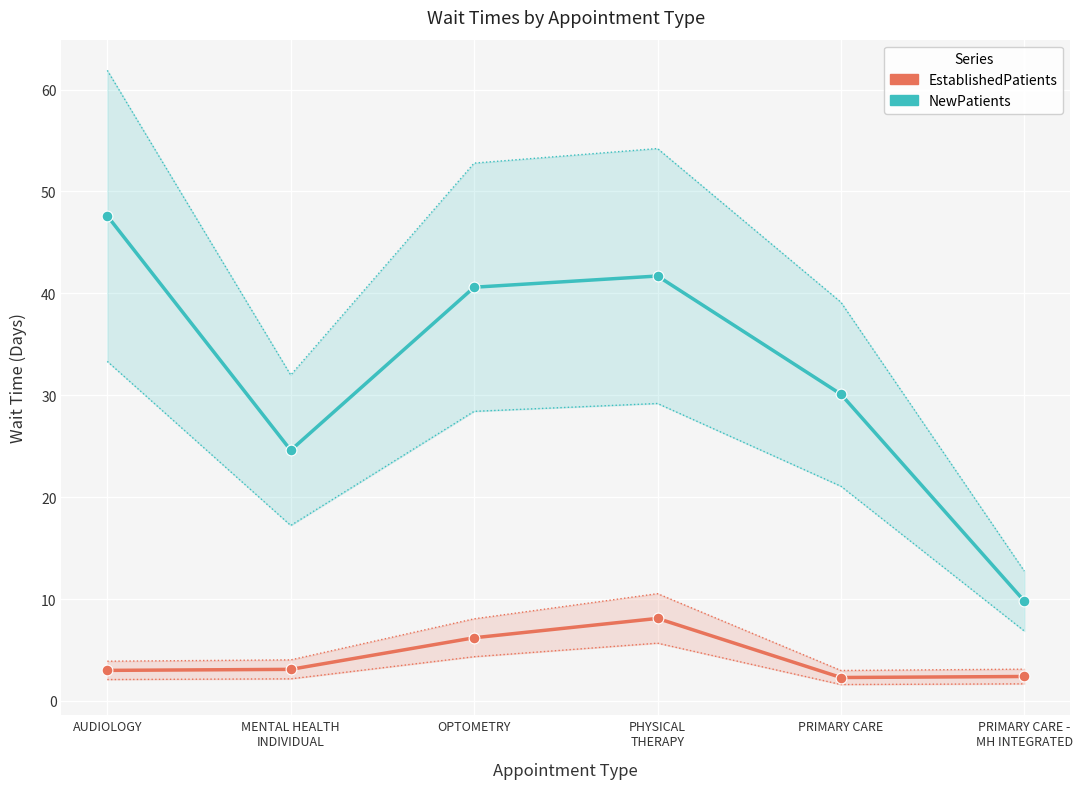

Which series has the largest total across all categories?

NewPatients